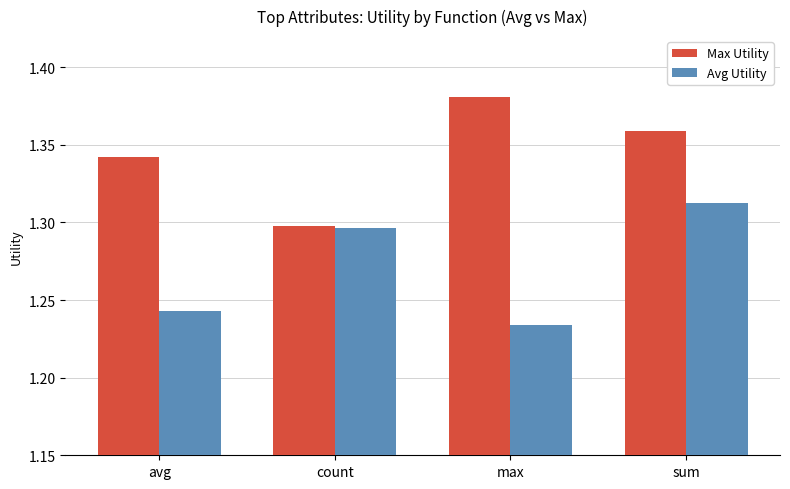

Which category has the lowest value in the Avg Utility series?

max